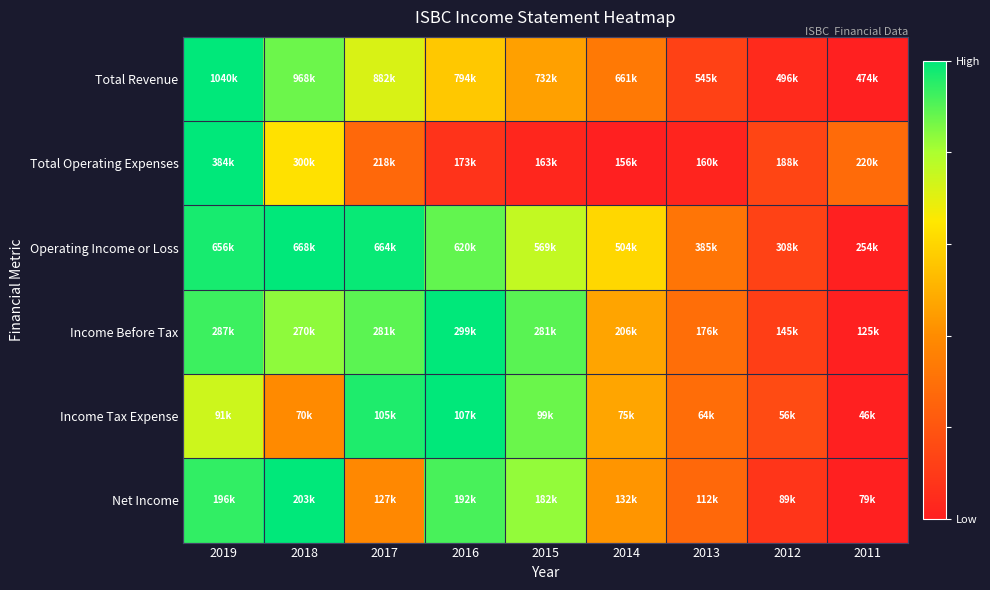

Which series has the widest spread of values?

Total Revenue